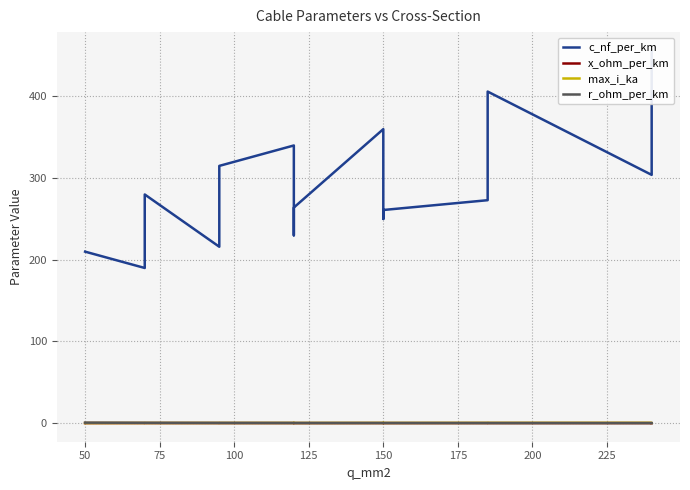

Reading left to right, what are all the values shown in this chart?

c_nf_per_km: 210.0	190.0	280.0	216.0	315.0	340.0	230.0	264.0	360.0	250.0	261.0	273.0	406.0	304.0	456.0
x_ohm_per_km: 0.1	0.1	0.1	0.1	0.1	0.1	0.1	0.1	0.1	0.1	0.1	0.1	0.1	0.1	0.1
max_i_ka: 0.1	0.2	0.2	0.3	0.2	0.3	0.3	0.2	0.3	0.3	0.3	0.4	0.4	0.4	0.4
r_ohm_per_km: 0.6	0.4	0.4	0.3	0.3	0.3	0.3	0.2	0.2	0.2	0.2	0.2	0.2	0.1	0.1